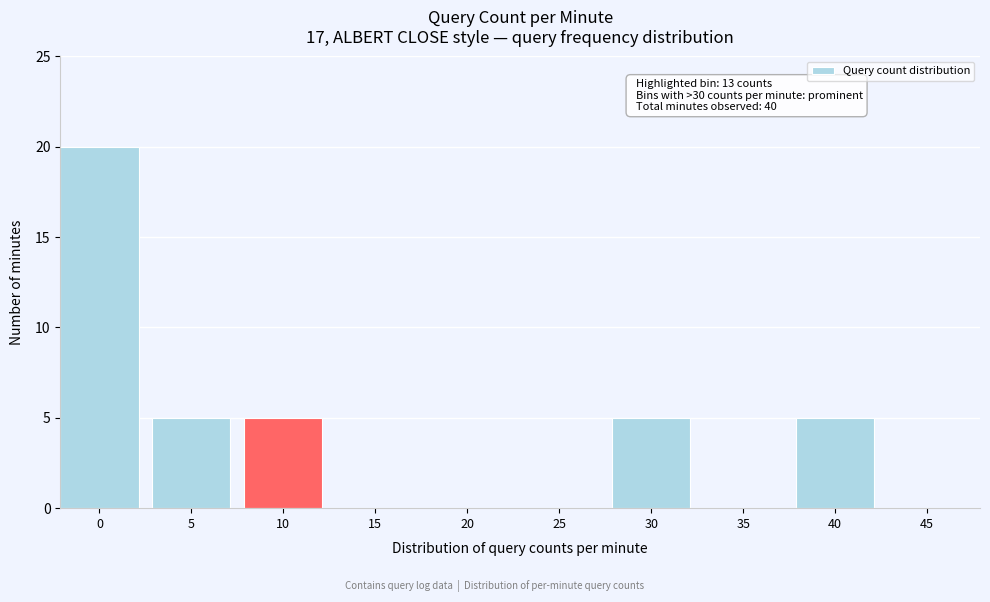

Reading right to left, transcribe all the data shown in this chart.

45=0	40=5	35=0	30=5	25=0	20=0	15=0	10=5	5=5	0=20